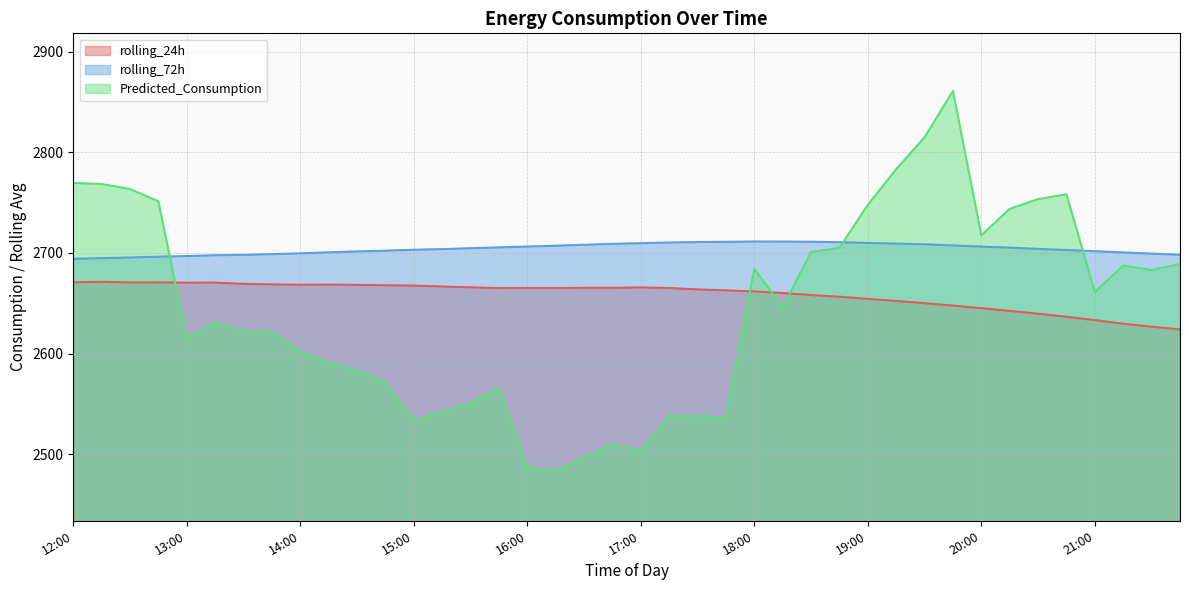

Reading right to left, list all the values displayed in this chart.

rolling_24h: 21:45=2624.0	21:30=2626.7	21:15=2629.6	21:00=2633.2	20:45=2636.5	20:30=2639.6	20:15=2642.3	20:00=2645.1	19:45=2647.7	19:30=2650.0	19:15=2652.3	19:00=2654.4	18:45=2656.5	18:30=2658.2	18:15=2660.1	18:00=2661.8	17:45=2662.8	17:30=2663.8	17:15=2665.1	17:00=2665.8	16:45=2665.4	16:30=2665.4	16:15=2665.1	16:00=2665.1	15:45=2665.0	15:30=2665.9	15:15=2666.6	15:00=2667.5	14:45=2667.9	14:30=2668.3	14:15=2668.6	14:00=2668.4	13:45=2668.8	13:30=2669.3	13:15=2670.5	13:00=2670.5	12:45=2670.7	12:30=2670.7	12:15=2671.3	12:00=2670.8
rolling_72h: 21:45=2698.2	21:30=2699.3	21:15=2700.5	21:00=2701.7	20:45=2702.9	20:30=2704.0	20:15=2705.3	20:00=2706.3	19:45=2707.5	19:30=2708.6	19:15=2709.3	19:00=2710.0	18:45=2710.7	18:30=2711.1	18:15=2711.3	18:00=2711.4	17:45=2711.0	17:30=2710.9	17:15=2710.4	17:00=2709.7	16:45=2709.0	16:30=2708.1	16:15=2707.1	16:00=2706.4	15:45=2705.5	15:30=2704.7	15:15=2703.8	15:00=2703.2	14:45=2702.3	14:30=2701.5	14:15=2700.6	14:00=2699.6	13:45=2698.8	13:30=2698.1	13:15=2697.7	13:00=2696.9	12:45=2696.2	12:30=2695.5	12:15=2694.8	12:00=2694.1
Predicted_Consumption: 21:45=2689.1	21:30=2682.9	21:15=2687.5	21:00=2661.1	20:45=2758.3	20:30=2753.5	20:15=2743.8	20:00=2717.6	19:45=2861.1	19:30=2815.0	19:15=2783.3	19:00=2747.9	18:45=2705.1	18:30=2701.0	18:15=2645.8	18:00=2684.3	17:45=2536.5	17:30=2537.8	17:15=2537.9	17:00=2503.4	16:45=2509.5	16:30=2496.4	16:15=2483.5	16:00=2486.4	15:45=2564.7	15:30=2551.0	15:15=2541.9	15:00=2532.9	14:45=2571.1	14:30=2583.5	14:15=2590.2	14:00=2602.3	13:45=2621.1	13:30=2621.7	13:15=2630.6	13:00=2614.4	12:45=2751.4	12:30=2763.5	12:15=2768.6	12:00=2769.6